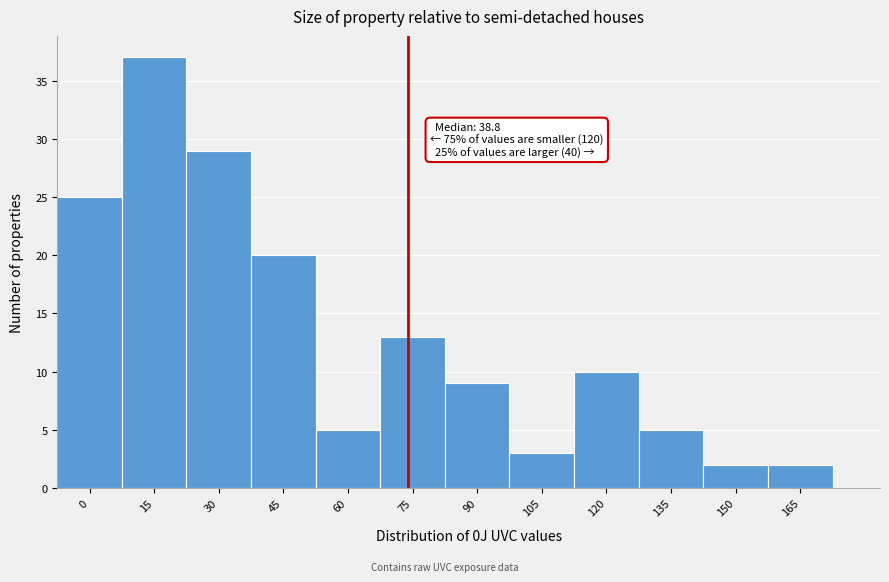

Reading left to right, extract all data points from this chart.

25	37	29	20	5	13	9	3	10	5	2	2